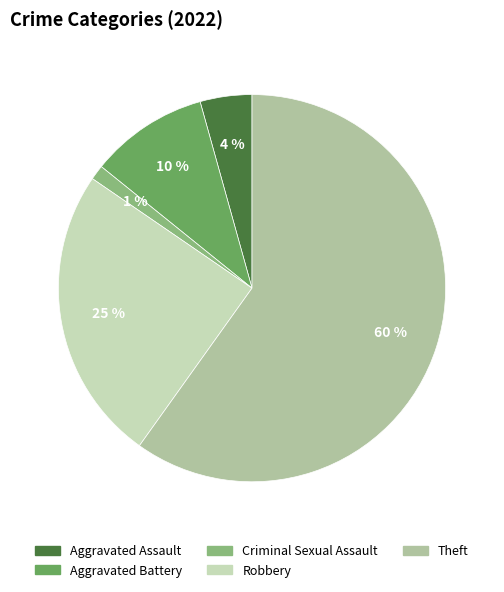

How many slices are in this pie chart?

5